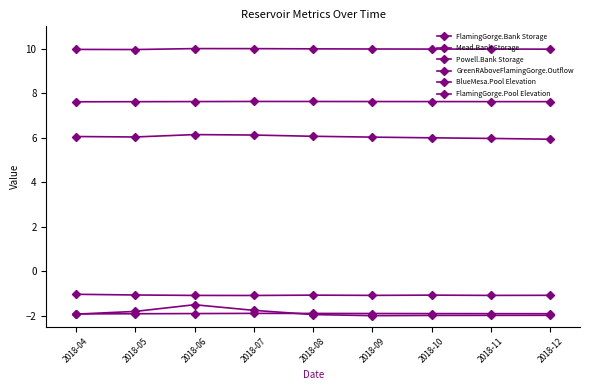

Count the number of data series in this chart.

6